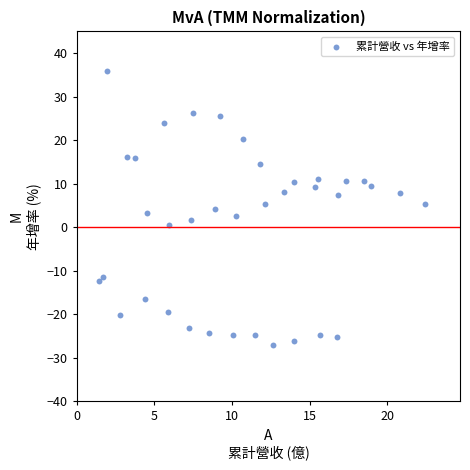

What is the range of Y values (max minus min)?

62.8